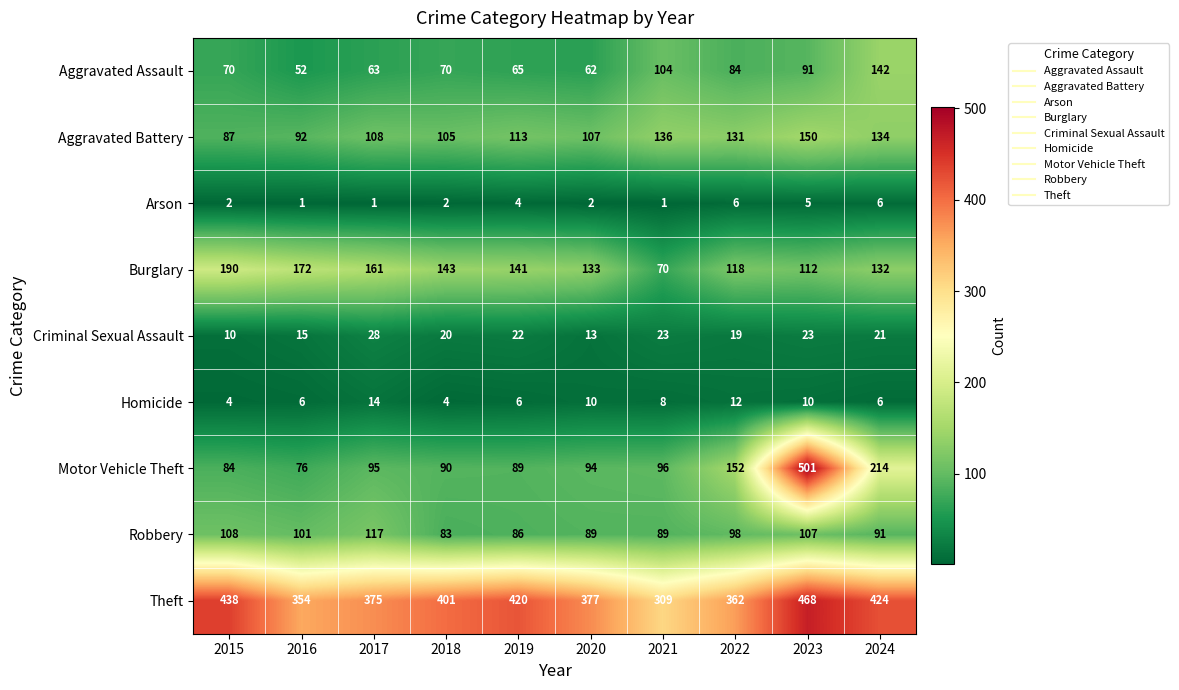

How many values in the Burglary series are below 141?

5